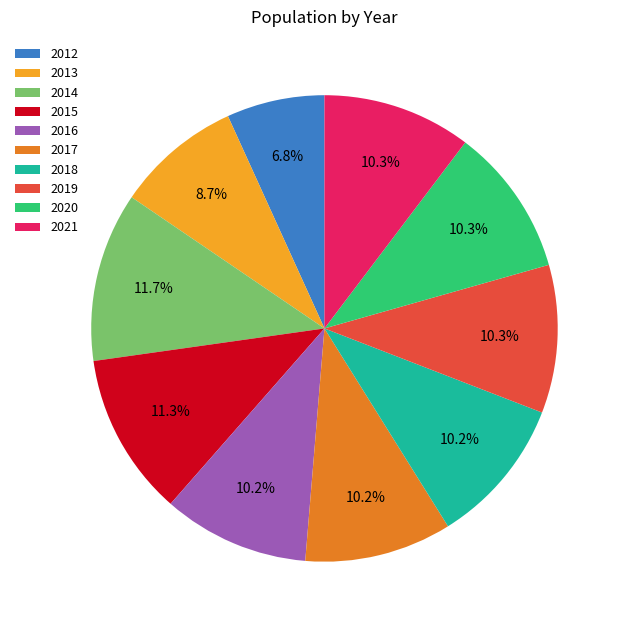

Is there any slice that represents more than half of the pie?

No